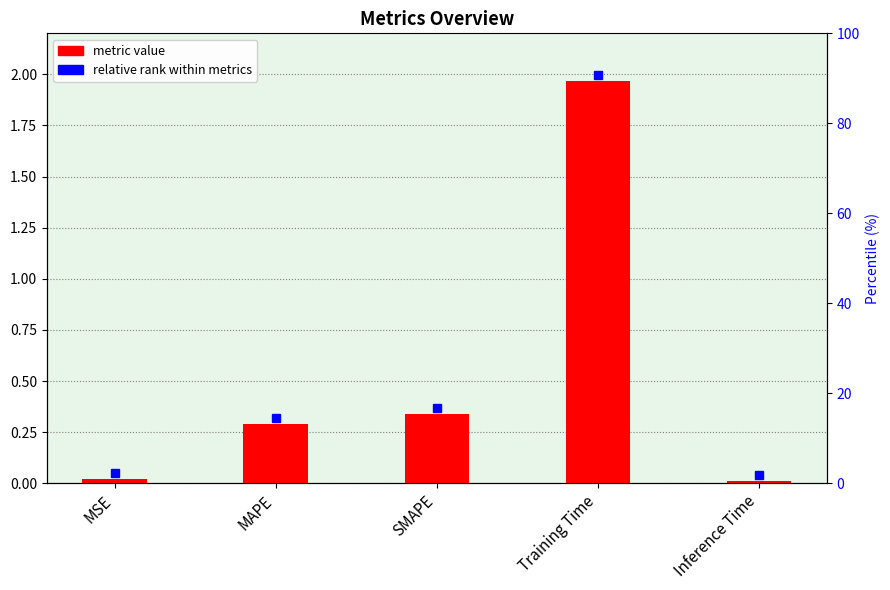

What is the difference between the second highest and minimum values?

0.3